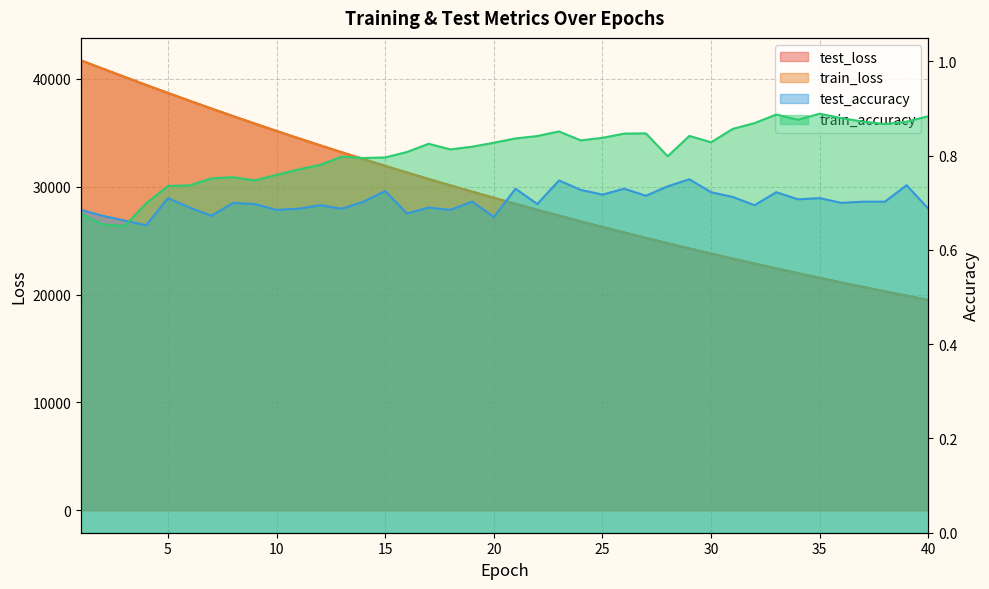

The value of train_loss at 11 is 34489.0. True or false?

True